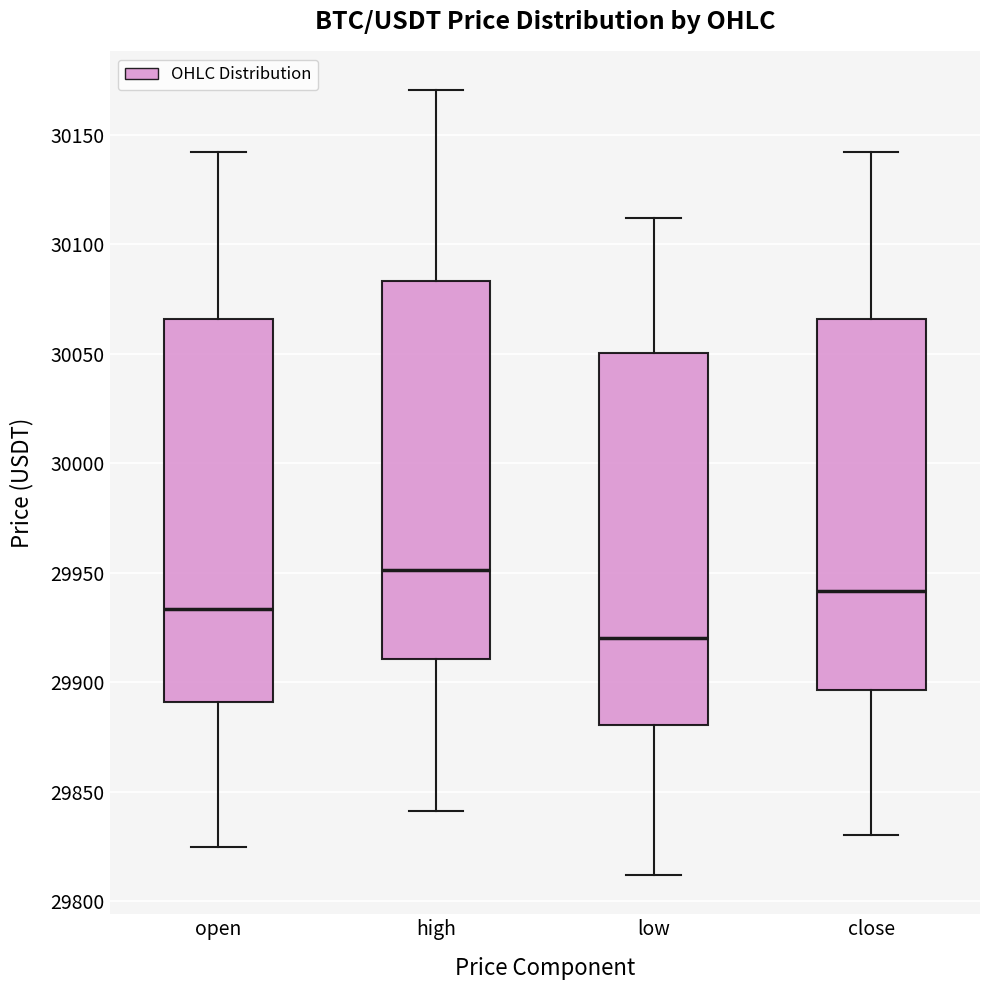

Reading left to right, transcribe this box plot: for each box, give where its median line is, the range the box spans, and where its two whiskers end, as read against the y-axis. The values are not printed on the chart, so give them approximately, as read against the axis.

open: median 29935, box 29890 to 30065, whiskers 29825 to 30140
high: median 29950, box 29910 to 30085, whiskers 29840 to 30170
low: median 29920, box 29880 to 30050, whiskers 29810 to 30110
close: median 29940, box 29895 to 30065, whiskers 29830 to 30140